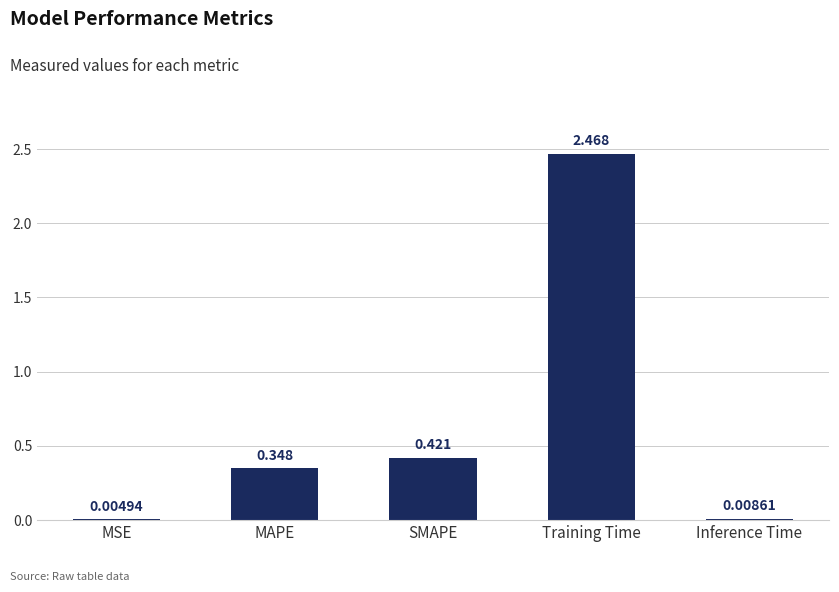

Which category has the highest value across all series?

Training Time